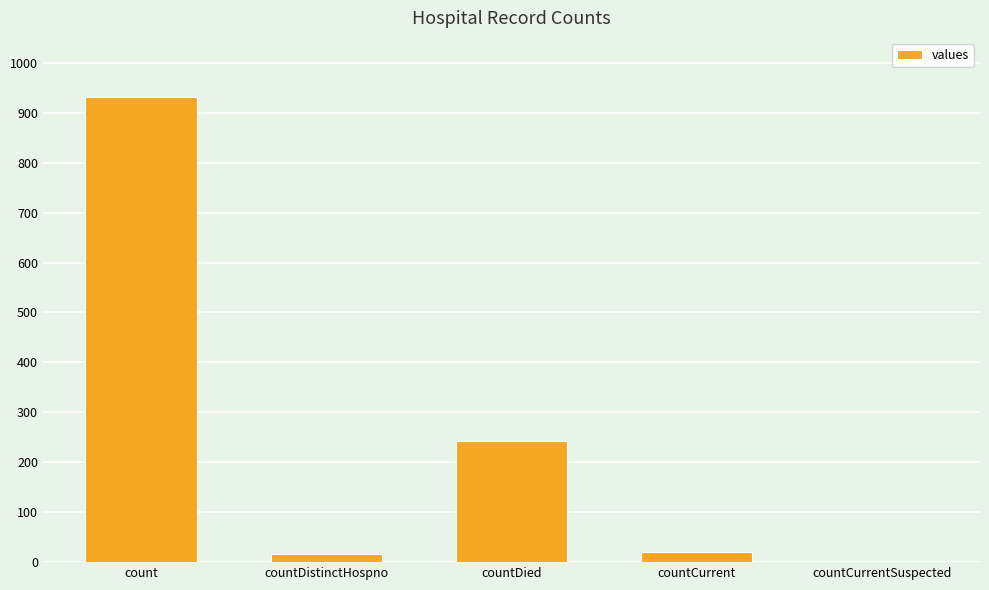

Between count and countDied, which is larger?

count